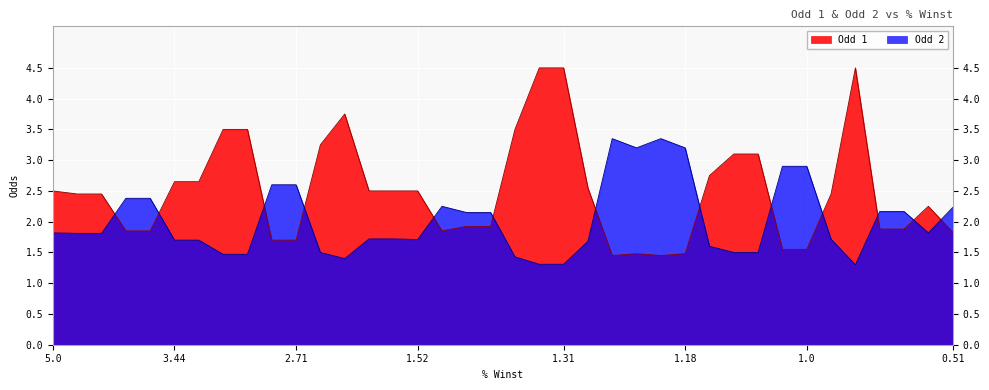

What is the minimum value shown in the chart?

1.3